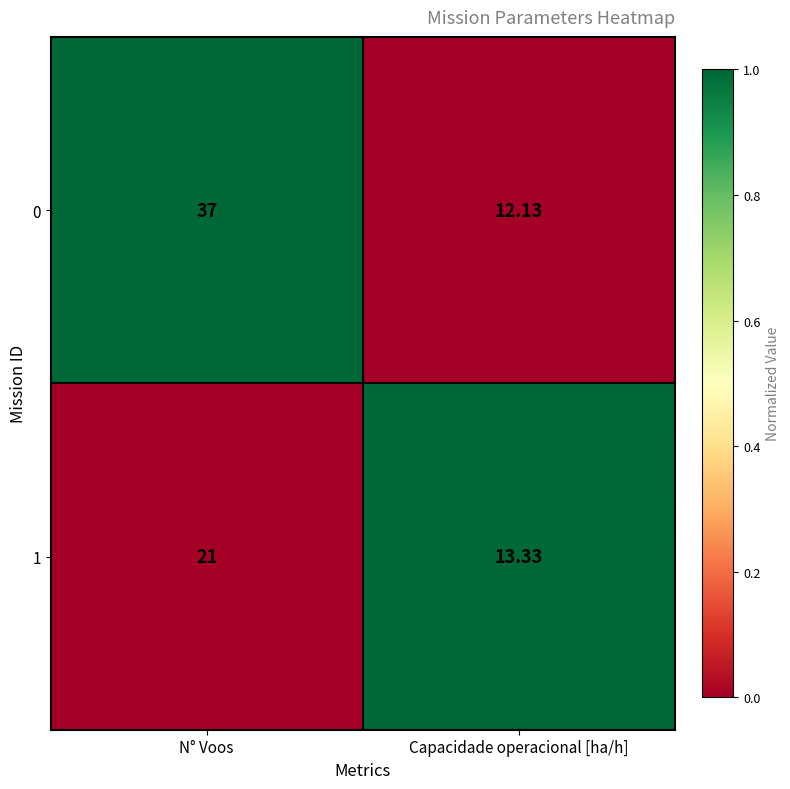

At which label does 0 reach its minimum?

Capacidade operacional [ha/h]